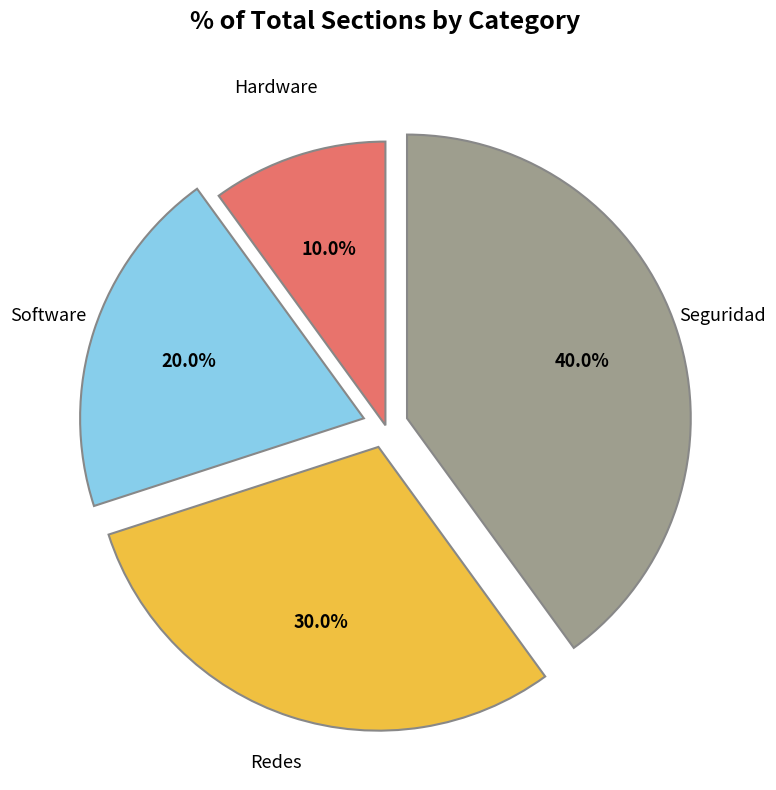

Count the number of slices in the pie.

4